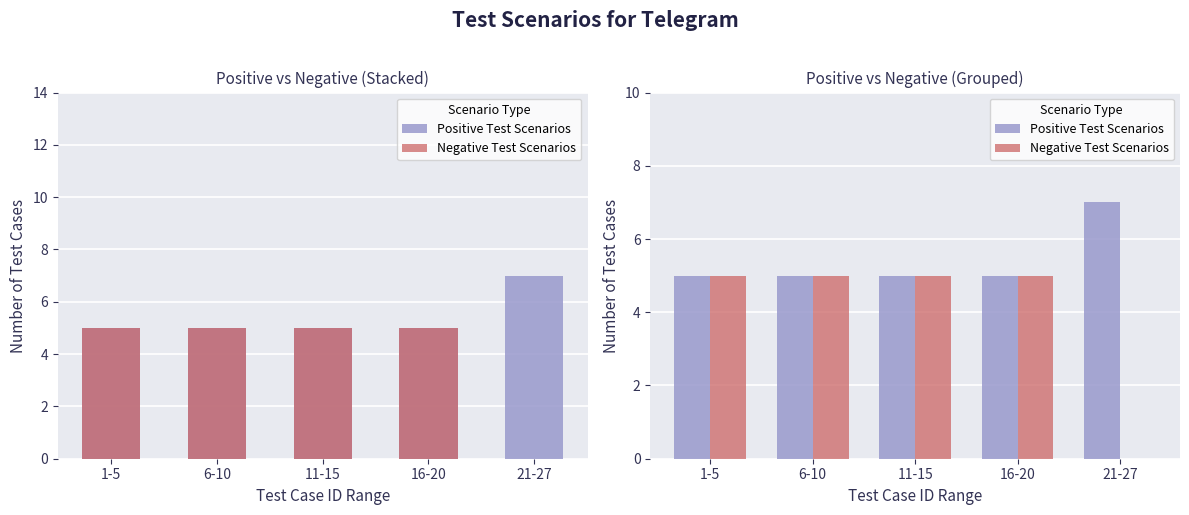

Are the bars horizontal?

No